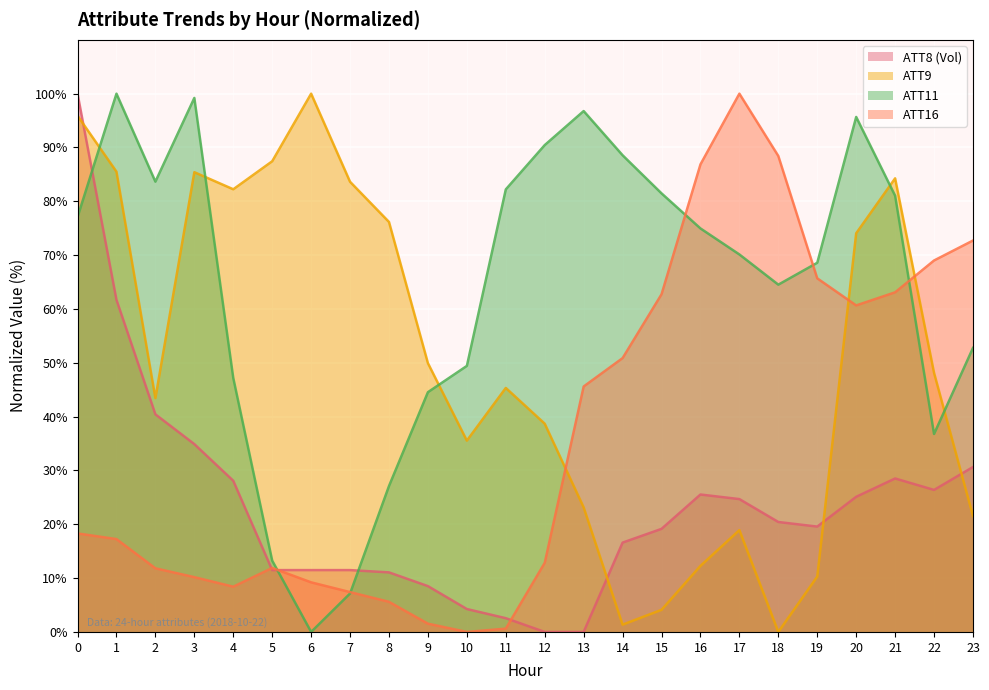

The ATT8 series shows 61.7 at 1. True or false?

True